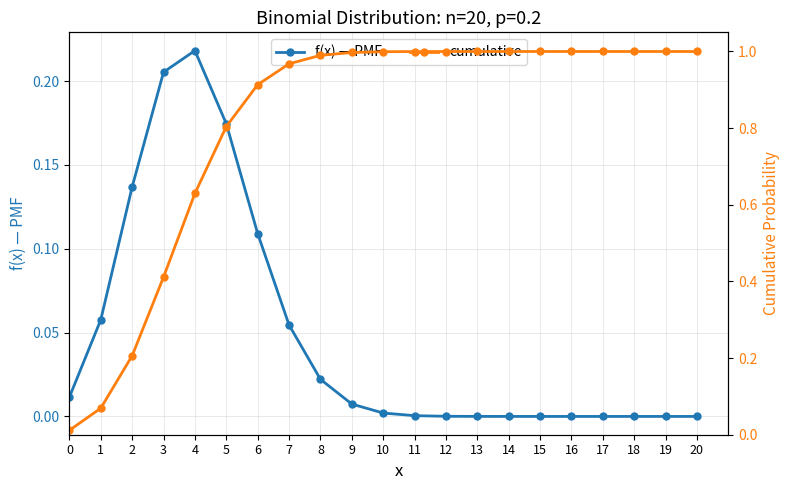

True or false: f(x) — PMF and cumulative cross at least once.

False